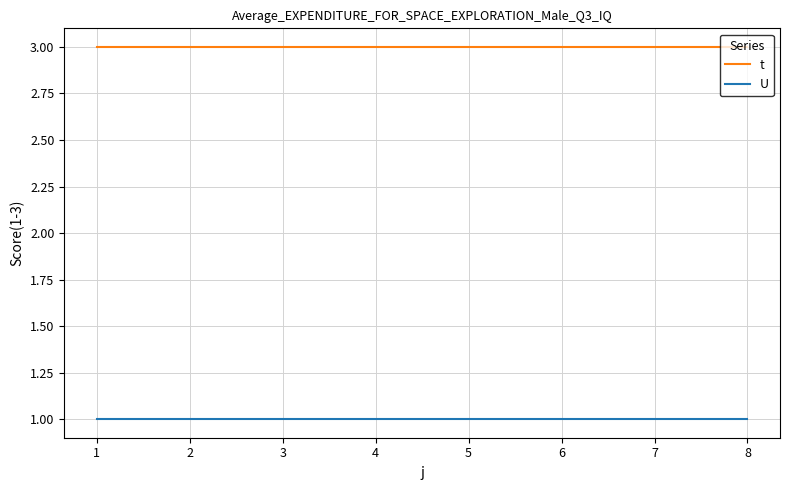

What is the approximate value of t at 8?

3